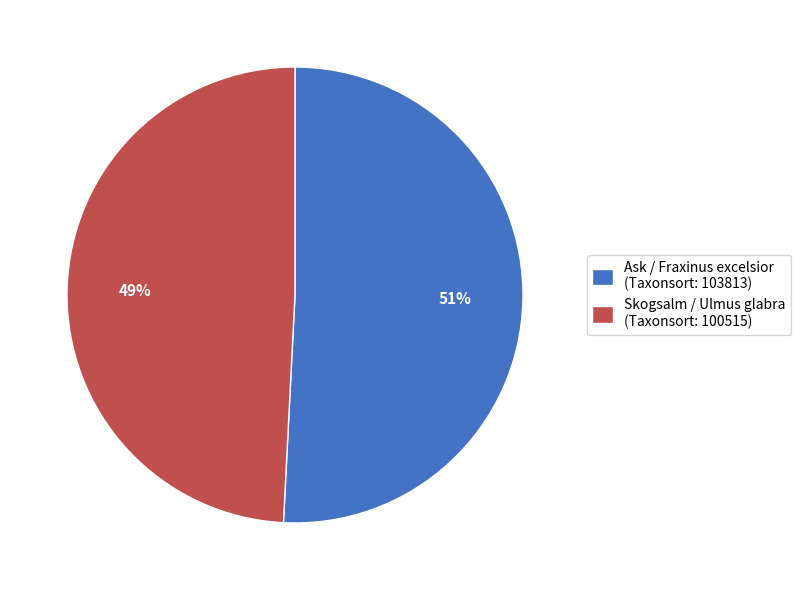

Is there any slice that represents more than half of the pie?

Yes